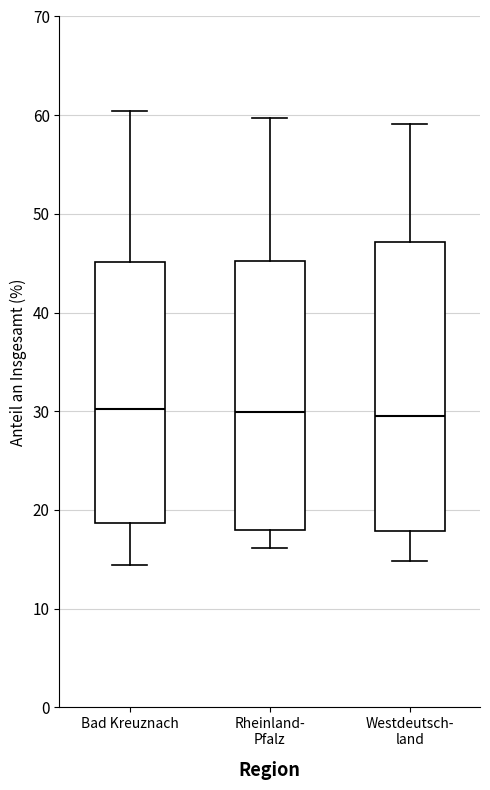

Reading left to right, read every box against the y-axis: the position of its median line, the range the box covers, and the ends of its whiskers. The values are not printed on the chart, so give them approximately, as read against the axis.

Bad Kreuznach: median 30, box 19 to 45, whiskers 14 to 60
Rheinland- Pfalz: median 30, box 18 to 45, whiskers 16 to 60
Westdeutsch- land: median 30, box 18 to 47, whiskers 15 to 59